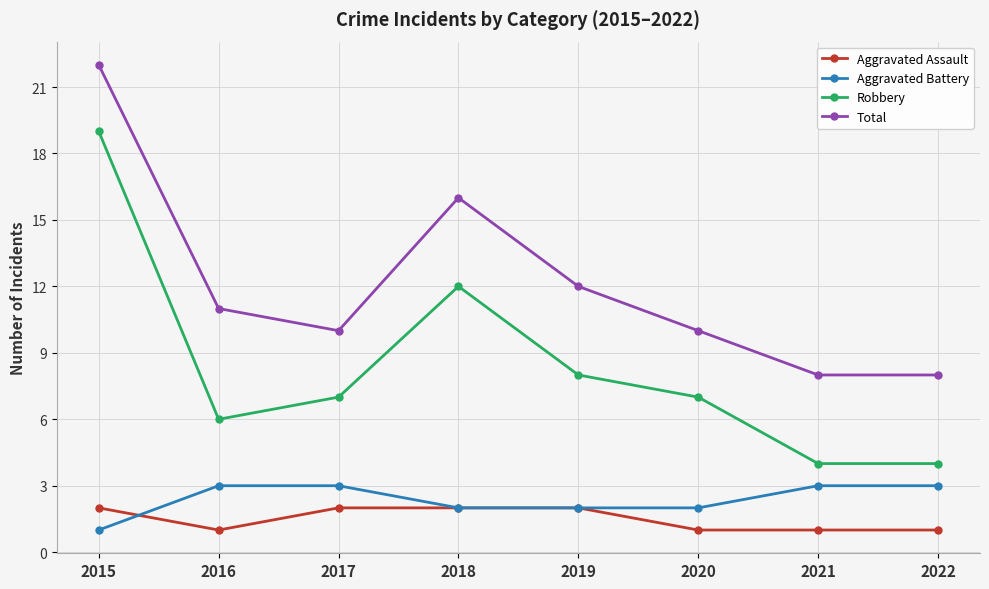

How many data points in Total are less than 11?

4